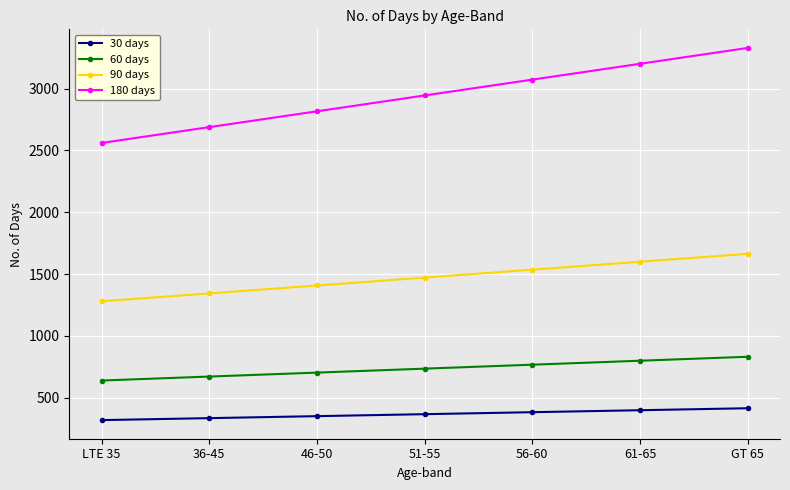

The 60 days series shows 368 at 46-50. True or false?

False